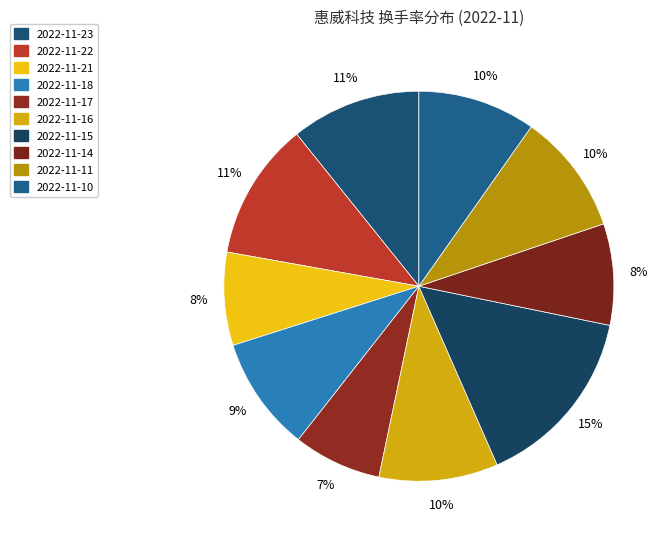

What is the change in value from 2022-11-18 to 2022-11-15?

+1.2